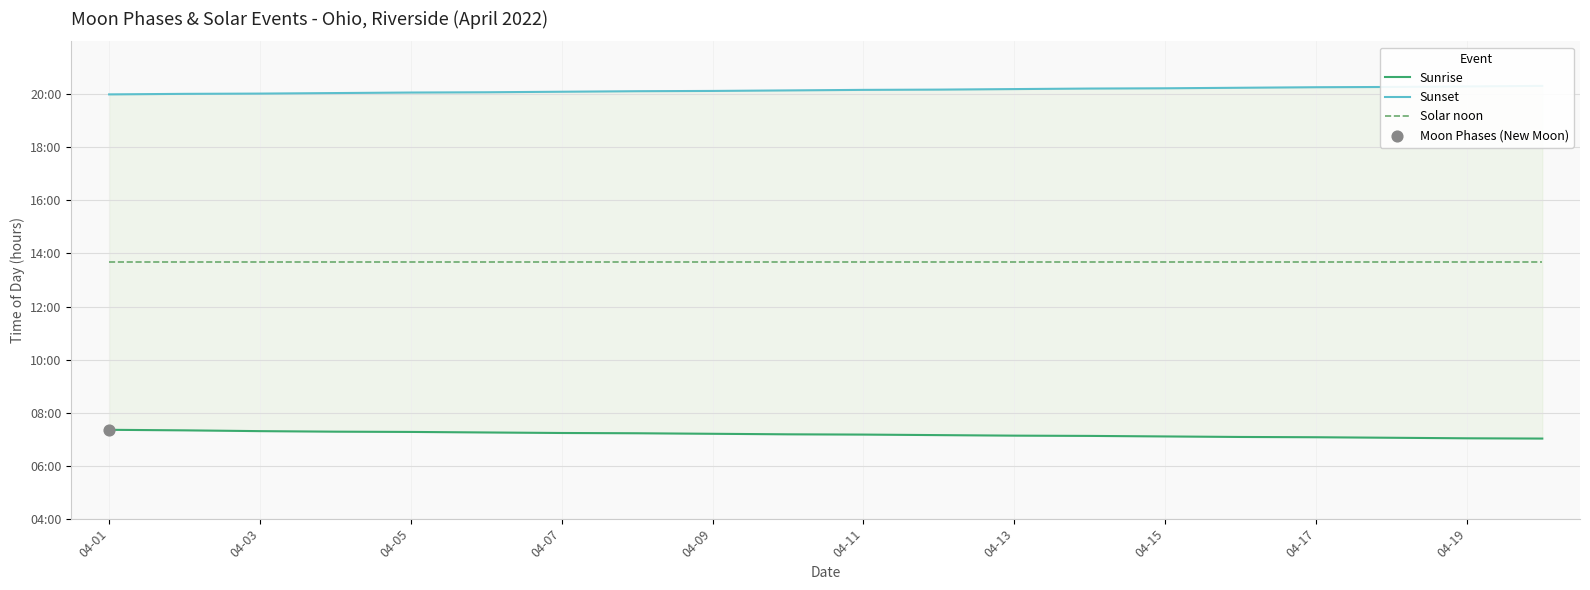

Which series has the widest spread of Y values?

Sunrise